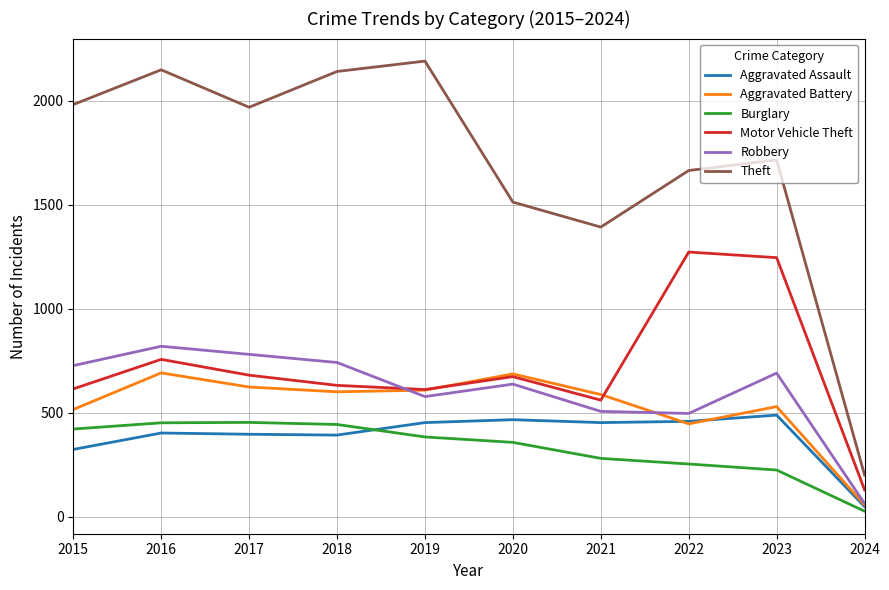

At which category is the sum across all series the highest?

2016